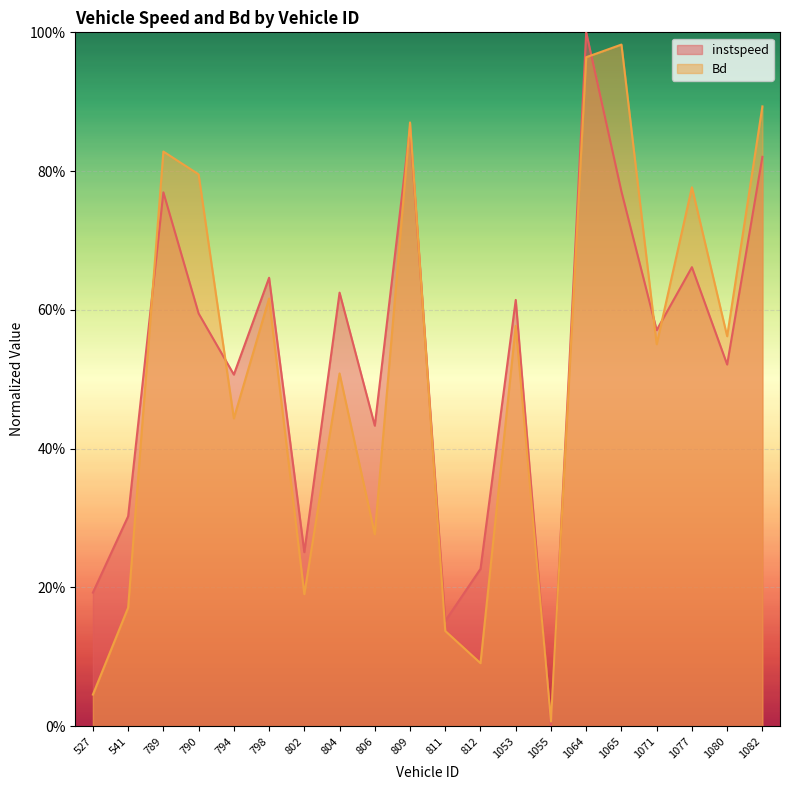

Reading right to left, extract all data points from this chart.

instspeed: 1082=0.8	1080=0.5	1077=0.7	1071=0.6	1065=0.8	1064=1.0	1055=0.0	1053=0.6	812=0.2	811=0.2	809=0.9	806=0.4	804=0.6	802=0.3	798=0.6	794=0.5	790=0.6	789=0.8	541=0.3	527=0.2
Bd: 1082=0.9	1080=0.6	1077=0.8	1071=0.6	1065=1.0	1064=1.0	1055=0.0	1053=0.6	812=0.1	811=0.1	809=0.9	806=0.3	804=0.5	802=0.2	798=0.6	794=0.4	790=0.8	789=0.8	541=0.2	527=0.0